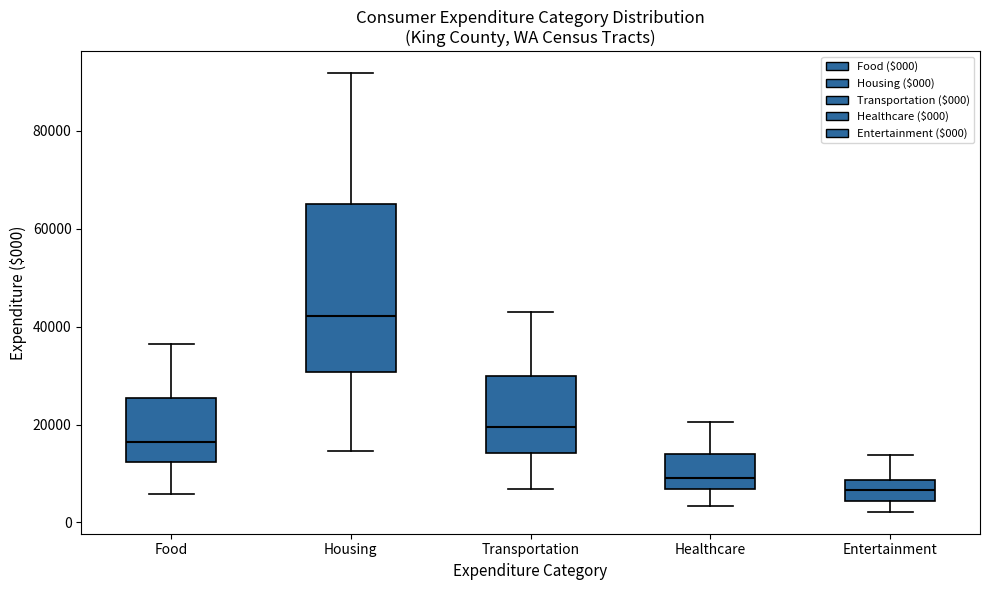

Reading left to right, read every box against the y-axis: the position of its median line, the range the box covers, and the ends of its whiskers. The values are not printed on the chart, so give them approximately, as read against the axis.

Food: median 16000, box 12000 to 26000, whiskers 6000 to 36000
Housing: median 42000, box 30000 to 66000, whiskers 14000 to 92000
Transportation: median 20000, box 14000 to 30000, whiskers 6000 to 44000
Healthcare: median 10000, box 6000 to 14000, whiskers 4000 to 20000
Entertainment: median 6000, box 4000 to 8000, whiskers 2000 to 14000